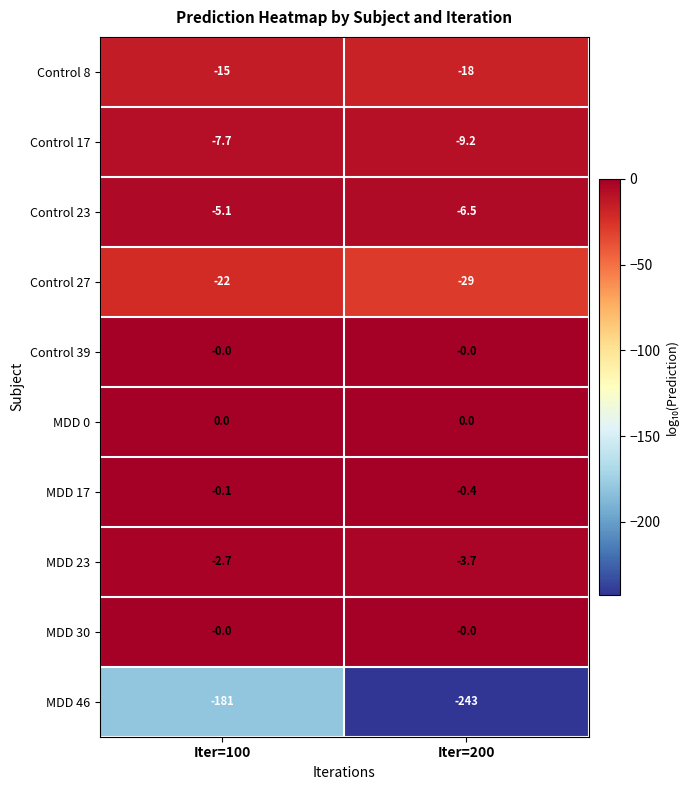

What is the sum of the MDD 46 values at Iter=200 and Iter=100?

-424.0